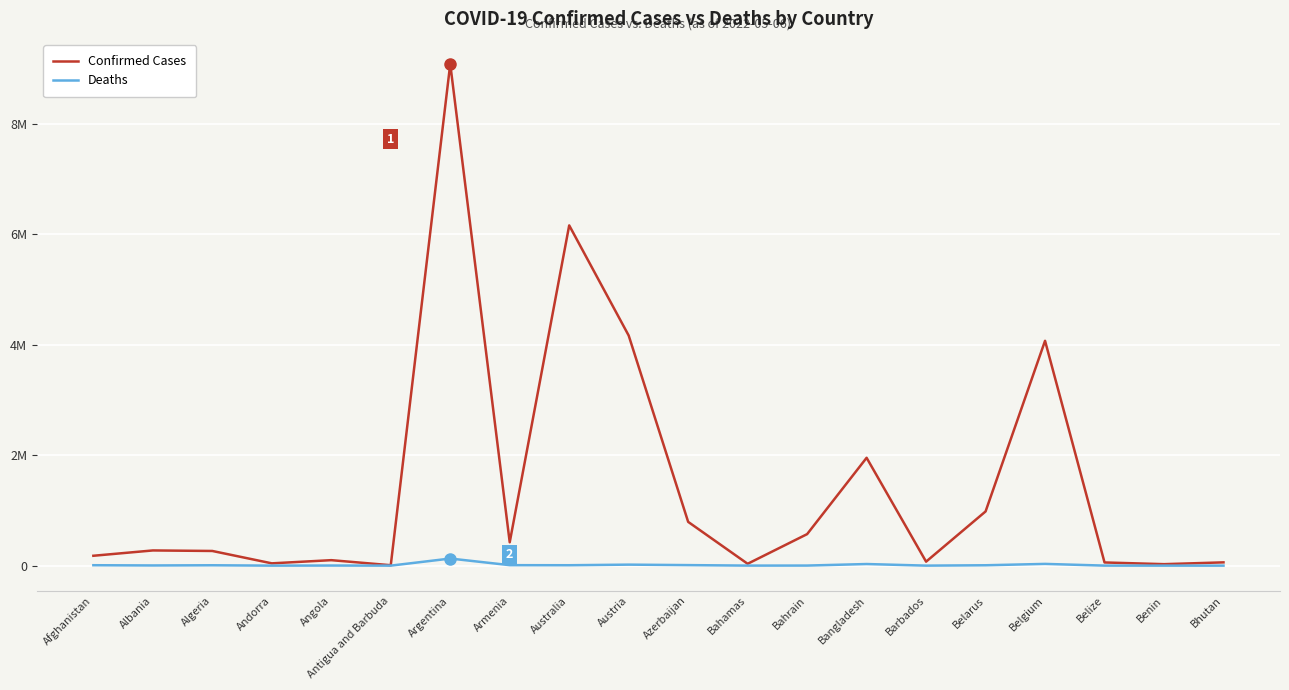

What is the label of the 12th point from the left?

Bahamas